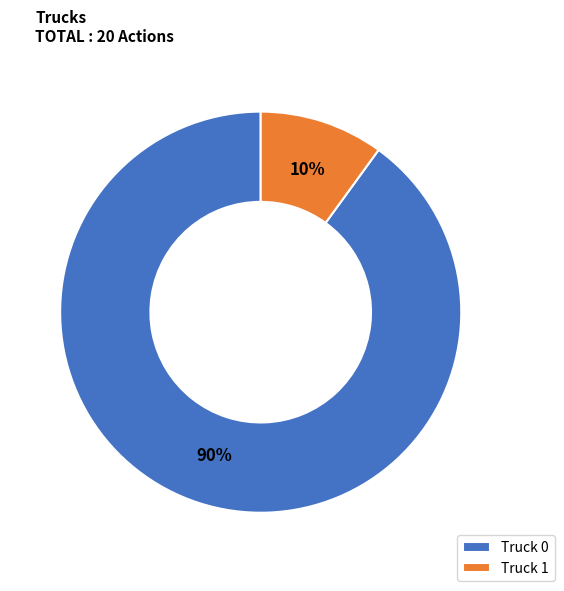

What is the largest slice in the pie chart?

Truck 0